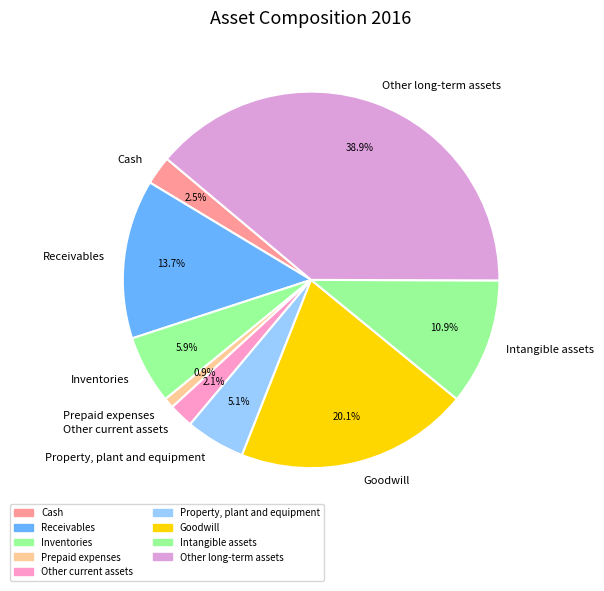

Rank the categories by value from lowest to highest.

Prepaid expenses, Other current assets, Cash, Property, plant and equipment, Inventories, Intangible assets, Receivables, Goodwill, Other long-term assets